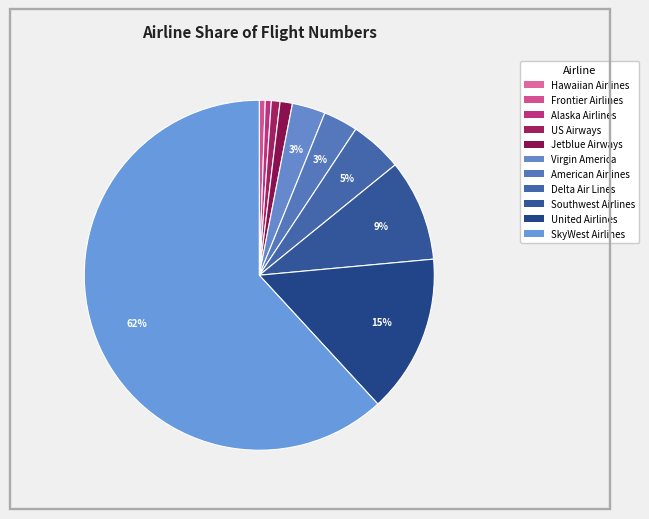

To the nearest percent, what is the combined percentage of United Airlines and Delta Air Lines?

19%